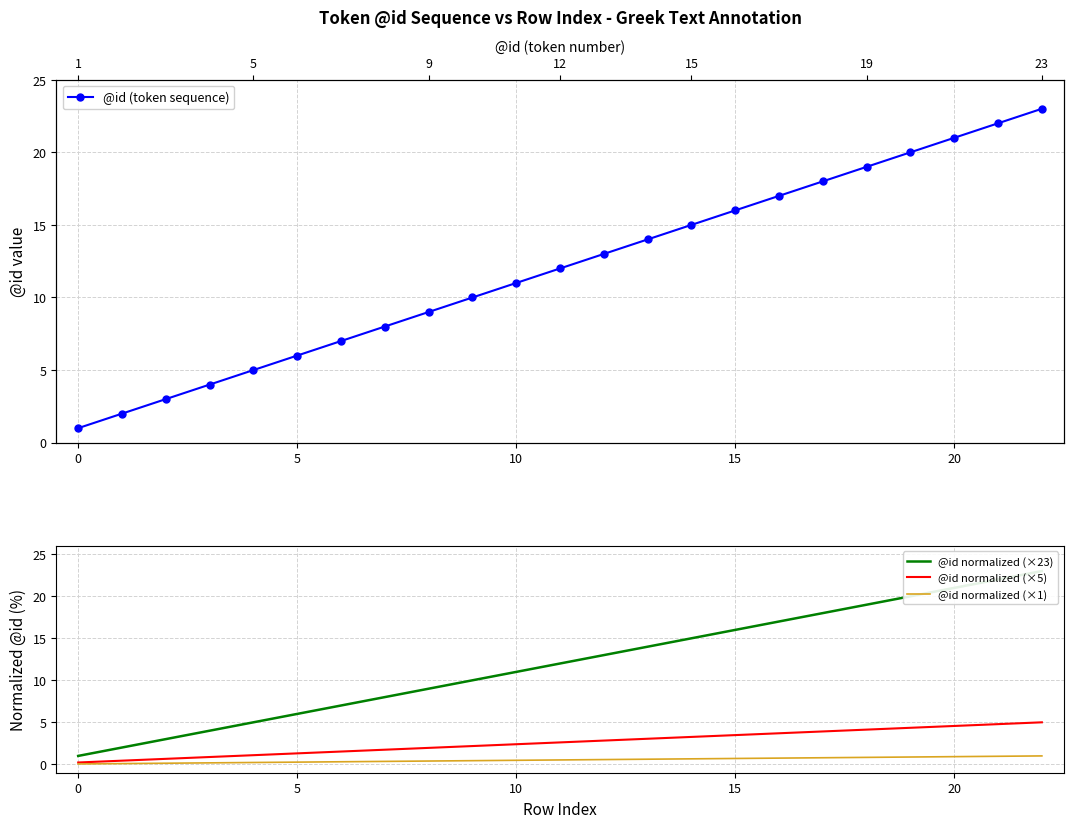

What is the label of the 8th point from the left?

7